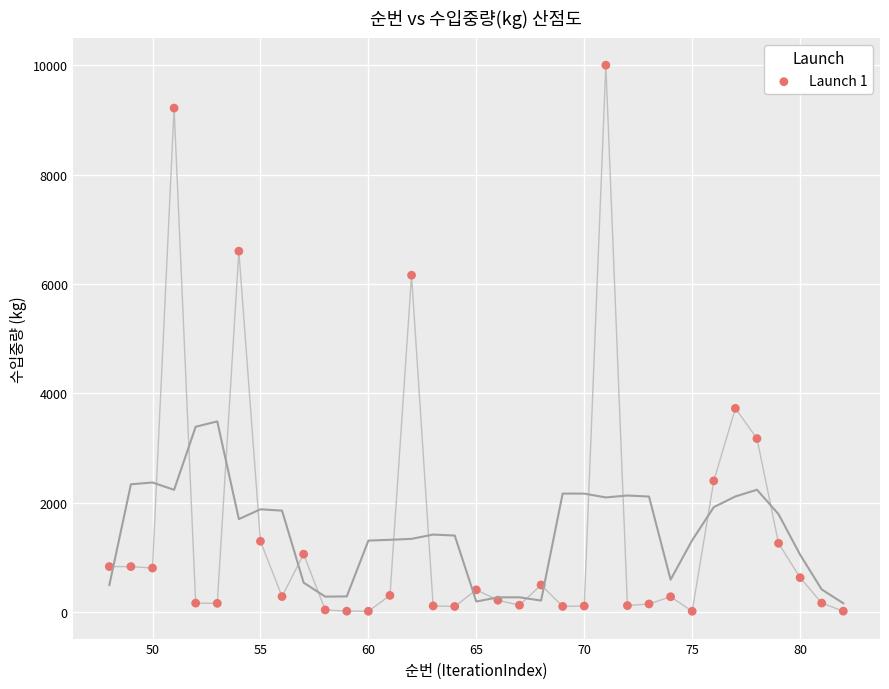

What is the range of X values (max minus min)?

34